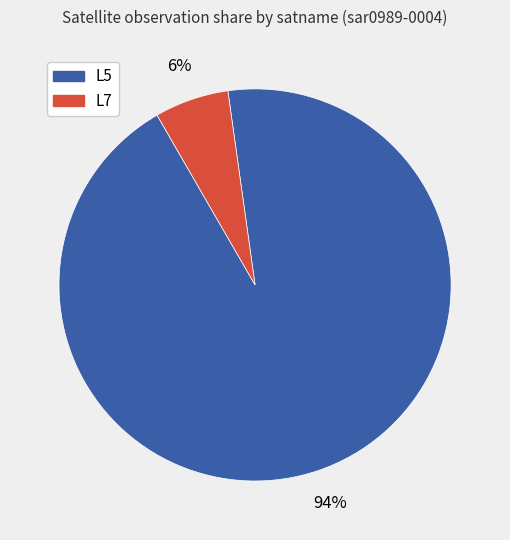

True or false: L7 accounts for 1% of the total.

False